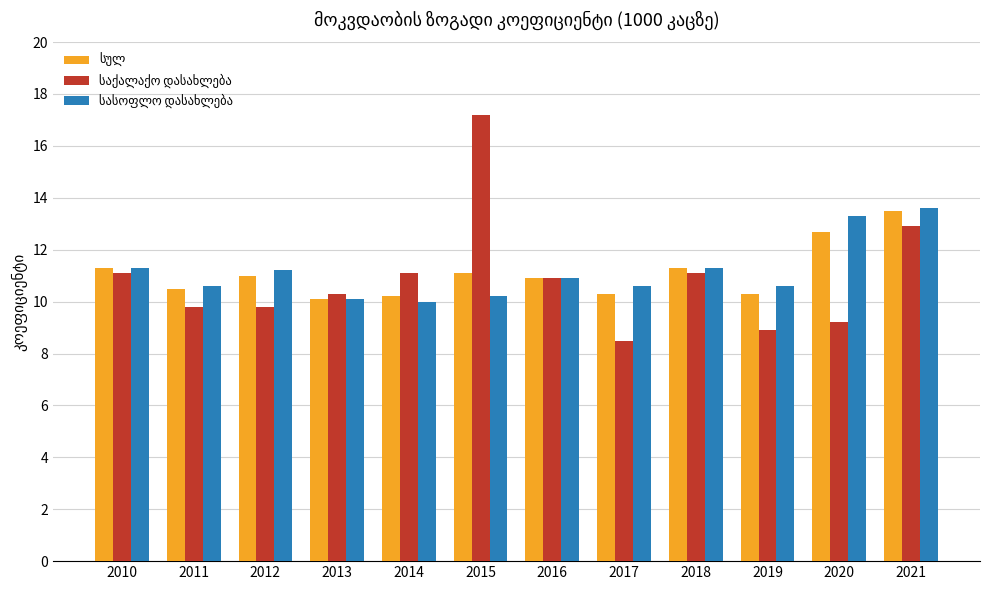

What is the total value across all series at 2016?

32.7